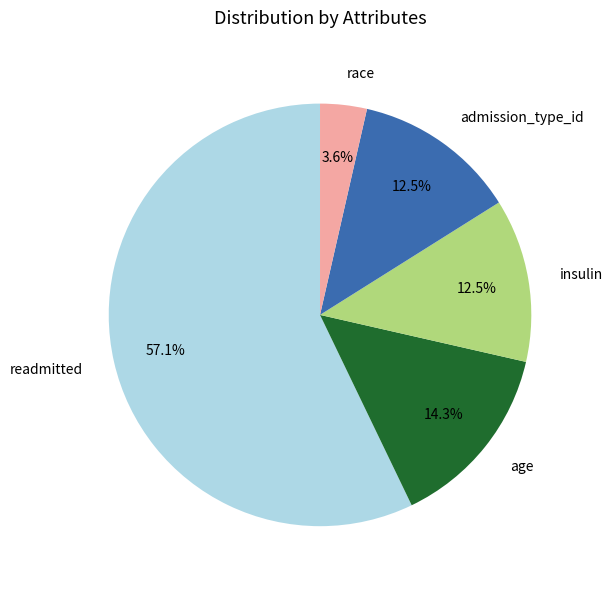

What is the total percentage of race and insulin?

16.1%